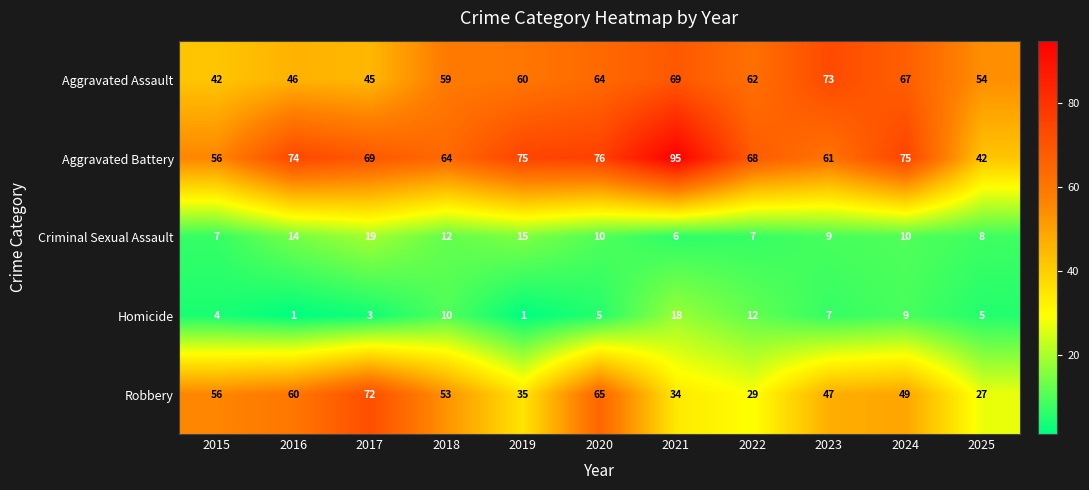

At which label does Robbery reach its minimum?

2025